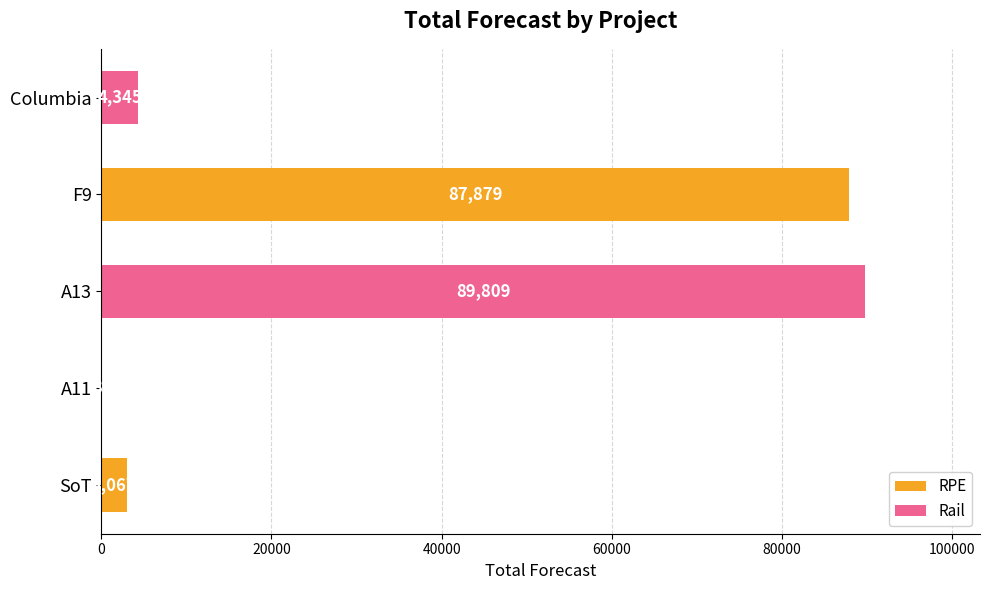

Does the chart contain stacked bars?

No